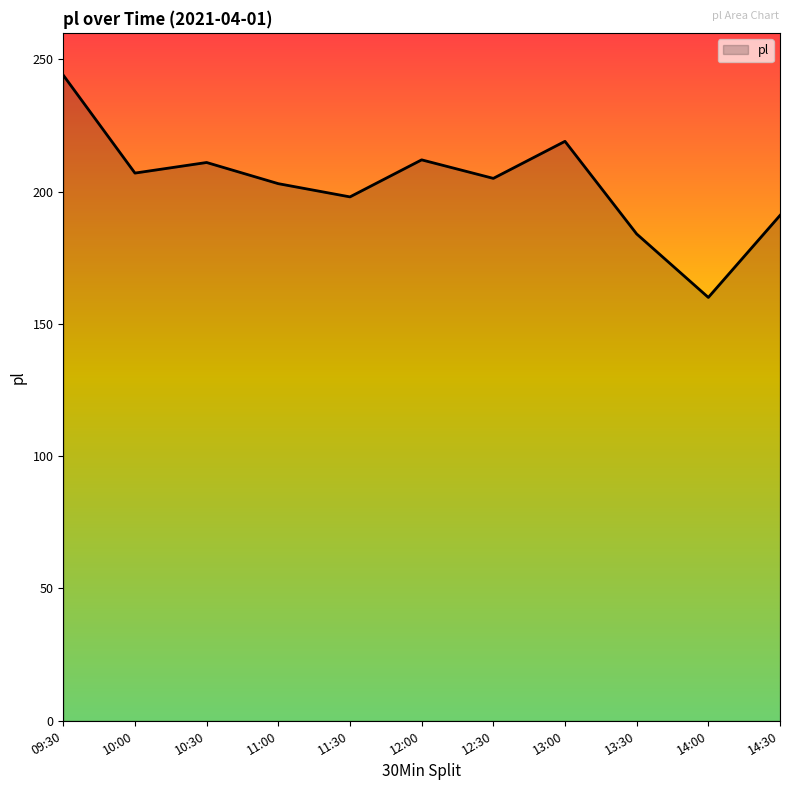

What is the difference between the values at 11:00 and 13:00?

16